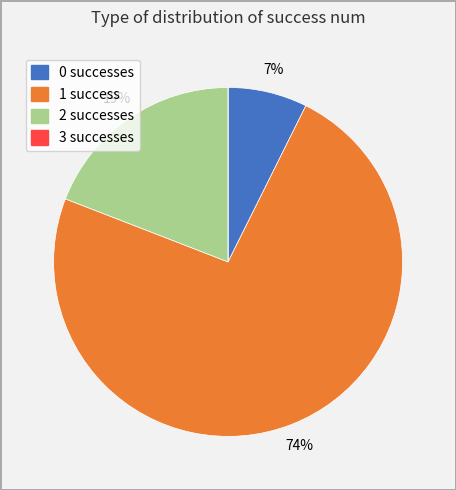

To the nearest percent, what portion does 2 represent?

19%